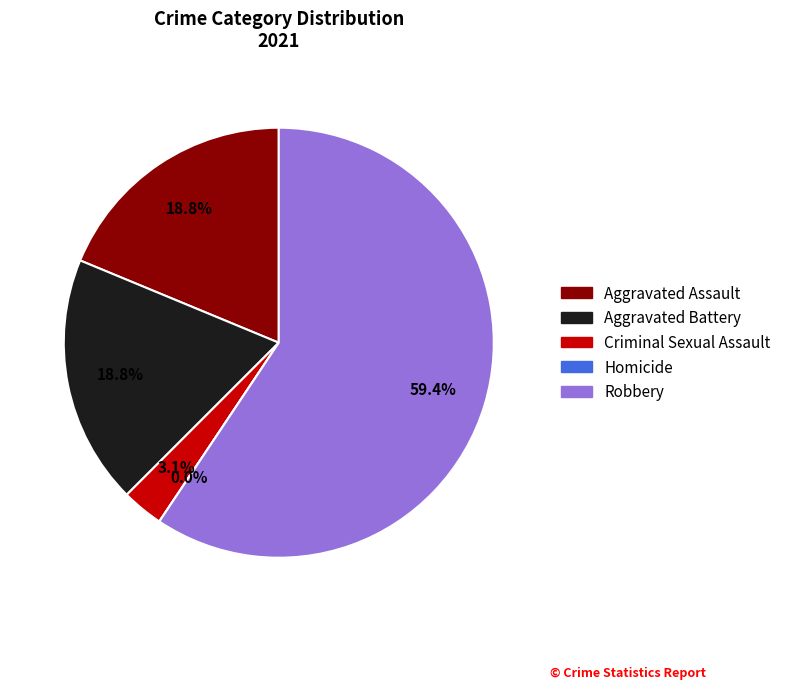

Rank the categories by value from highest to lowest.

Robbery, Aggravated Assault, Aggravated Battery, Criminal Sexual Assault, Homicide